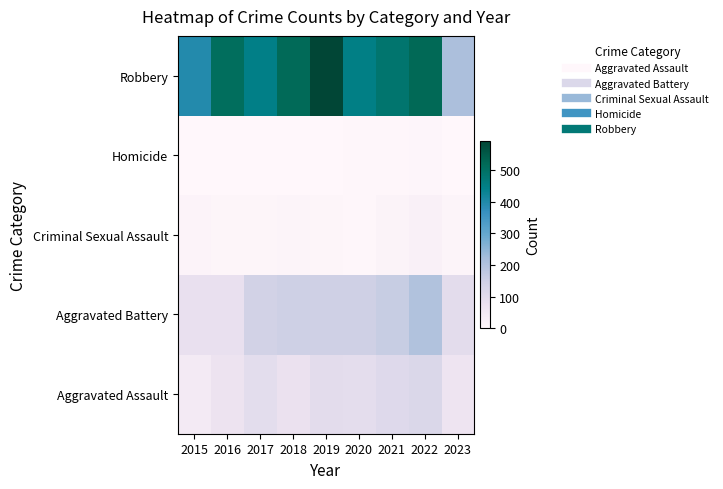

At 2022, list the series in order from largest to smallest.

Robbery, Aggravated Battery, Aggravated Assault, Criminal Sexual Assault, Homicide